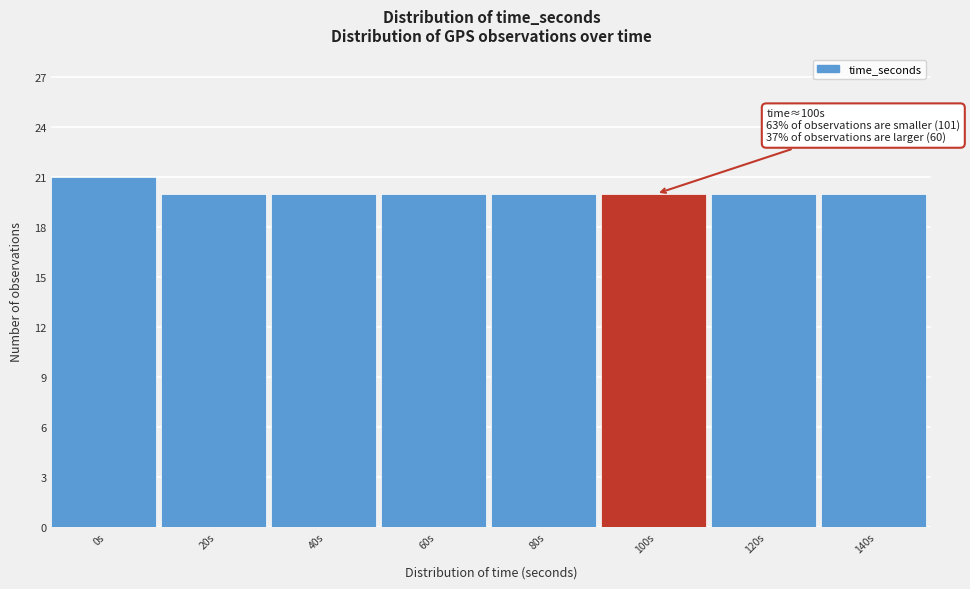

Reading left to right, what are all the values shown in this chart?

21	20	20	20	20	20	20	20